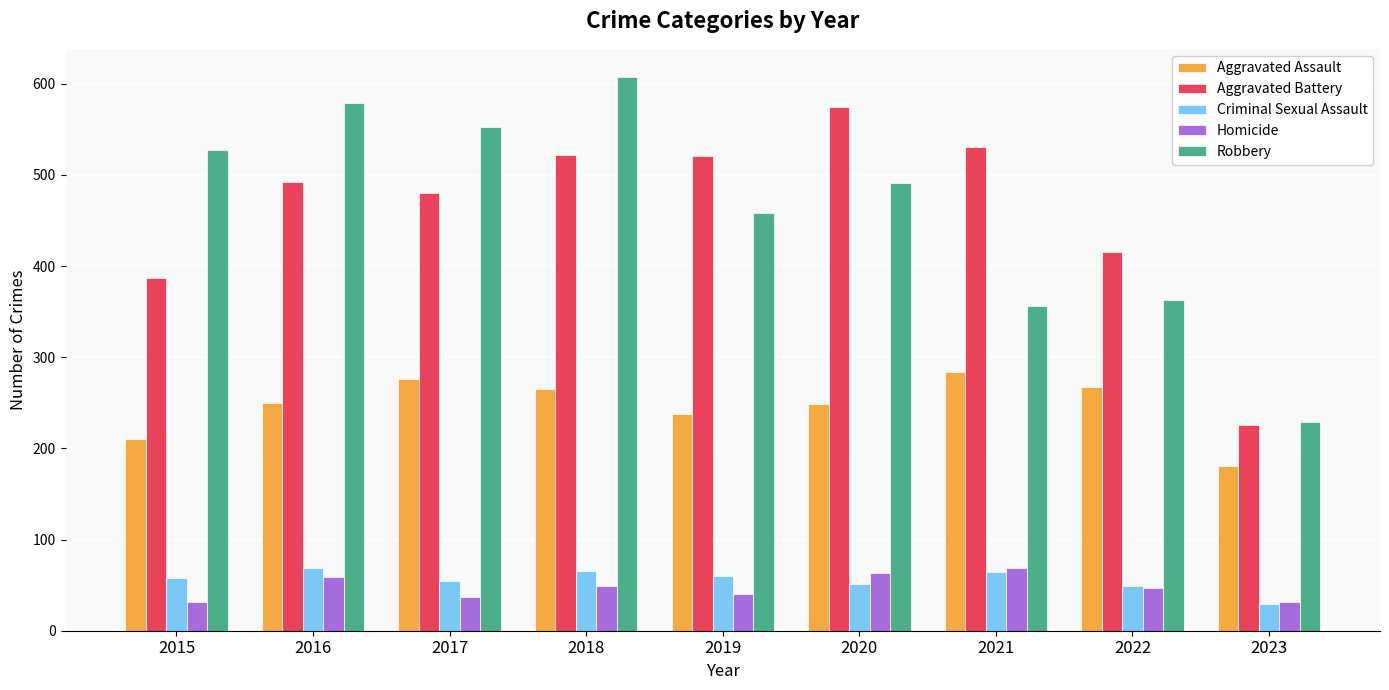

What is the spread (max minus min) of values at 2016?

520